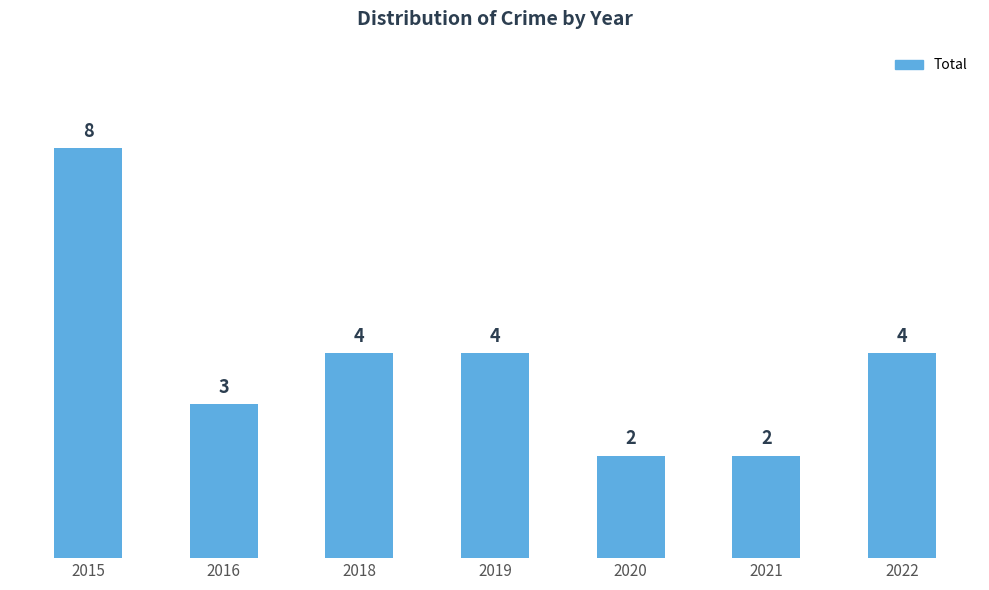

What is the maximum value shown in the chart?

8